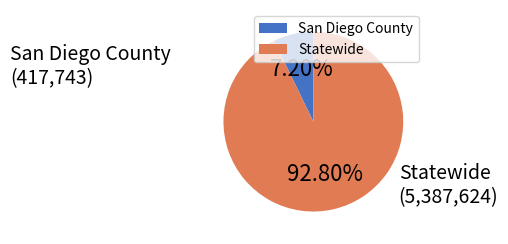

Which category has the smallest portion of the pie?

San Diego County